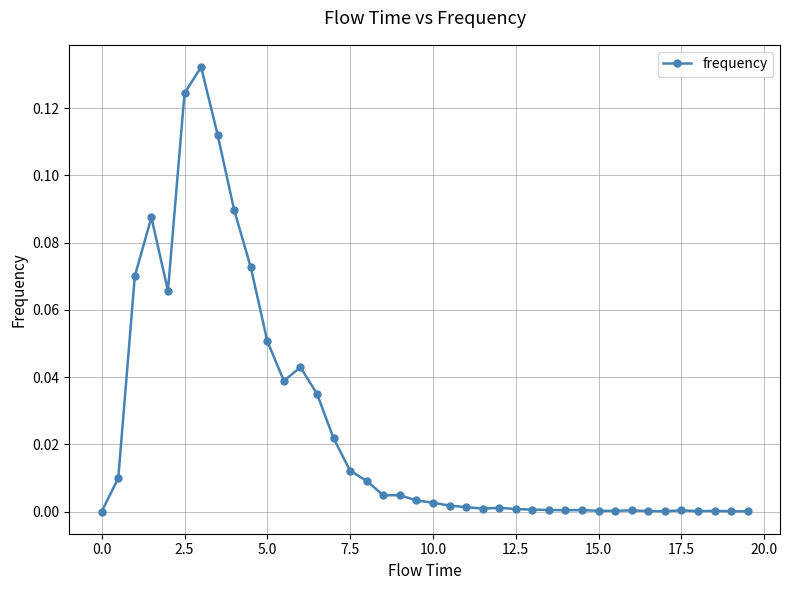

How many categories are shown in the chart?

40